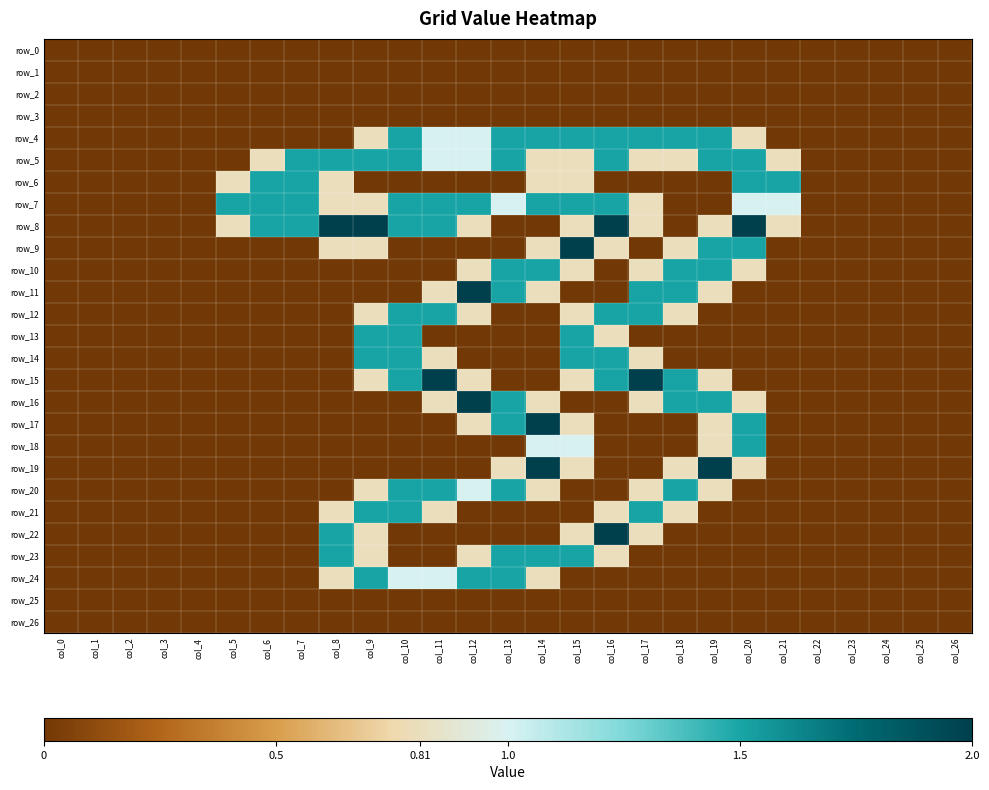

The value of row_0 at col_14 is 0.0. True or false?

True